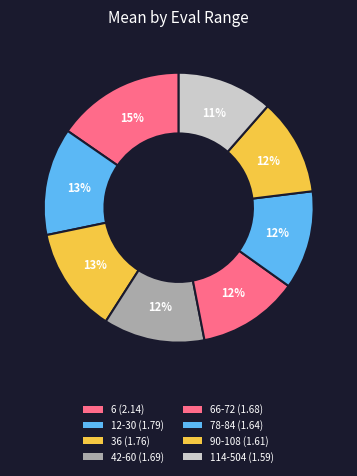

How many slices are in this pie chart?

8